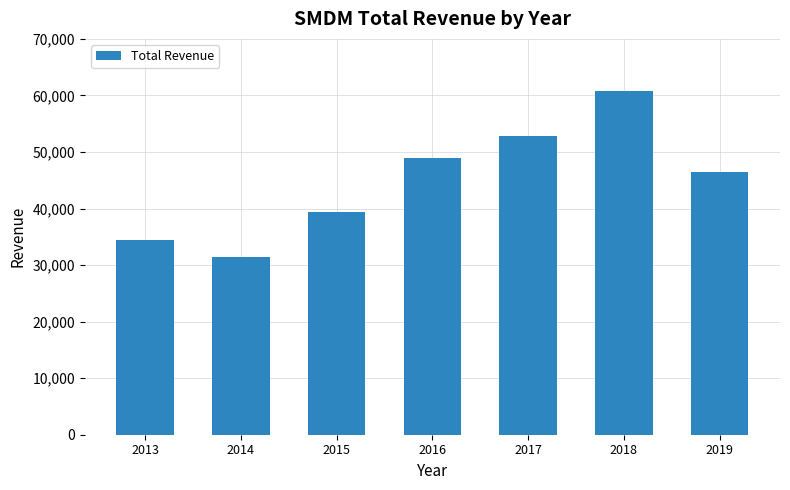

How many data points are less than 46500?

3